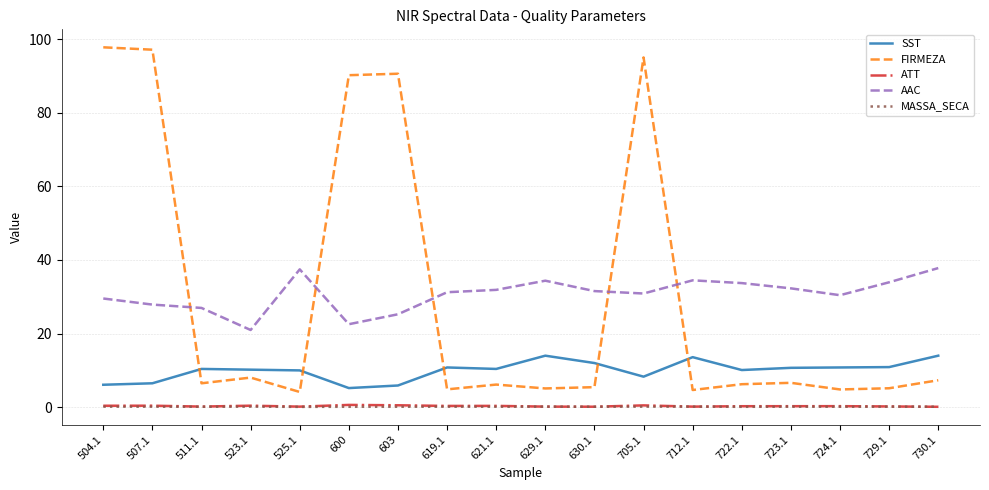

Count the number of categories in the chart.

18